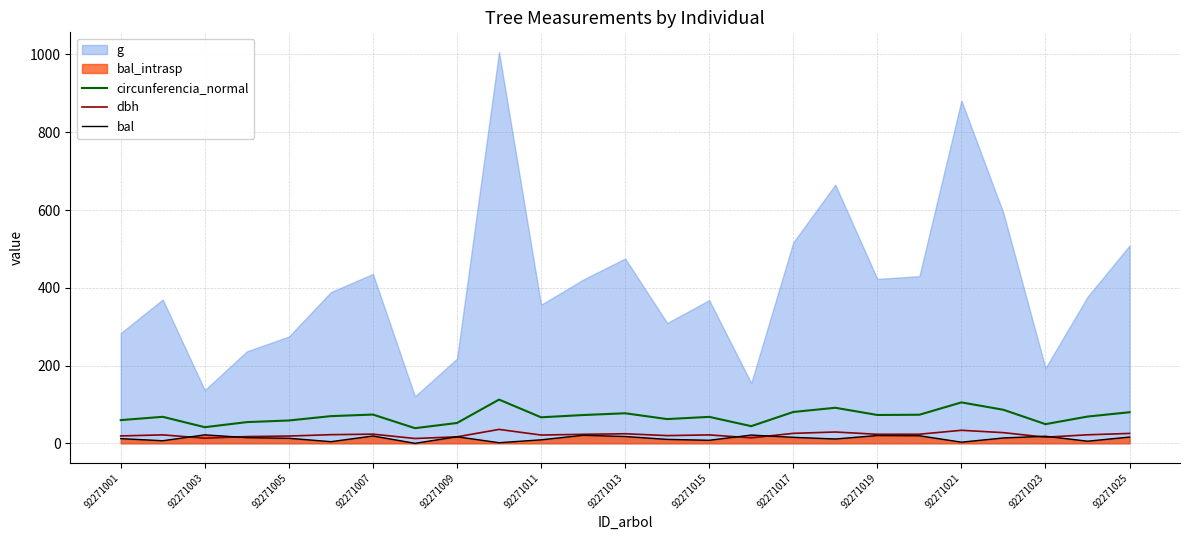

True or false: dbh has a value of 23.2 at 92271019.

True